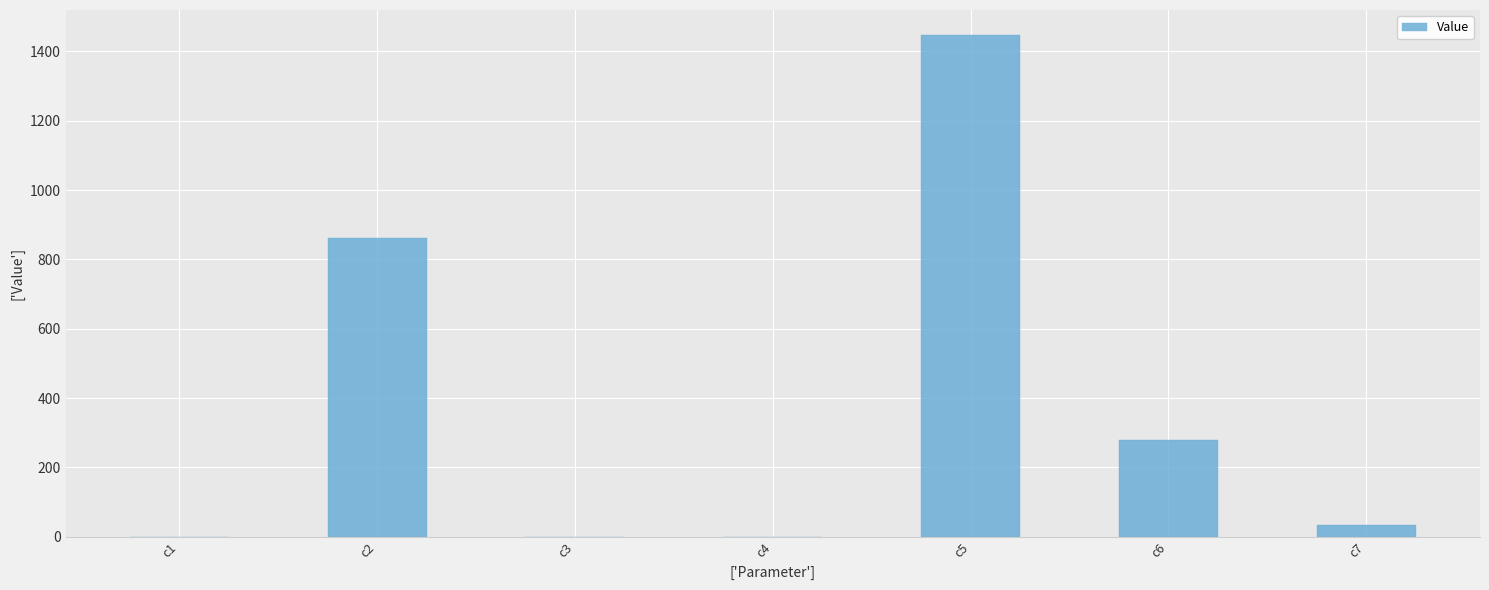

What is the maximum value shown in the chart?

1447.1